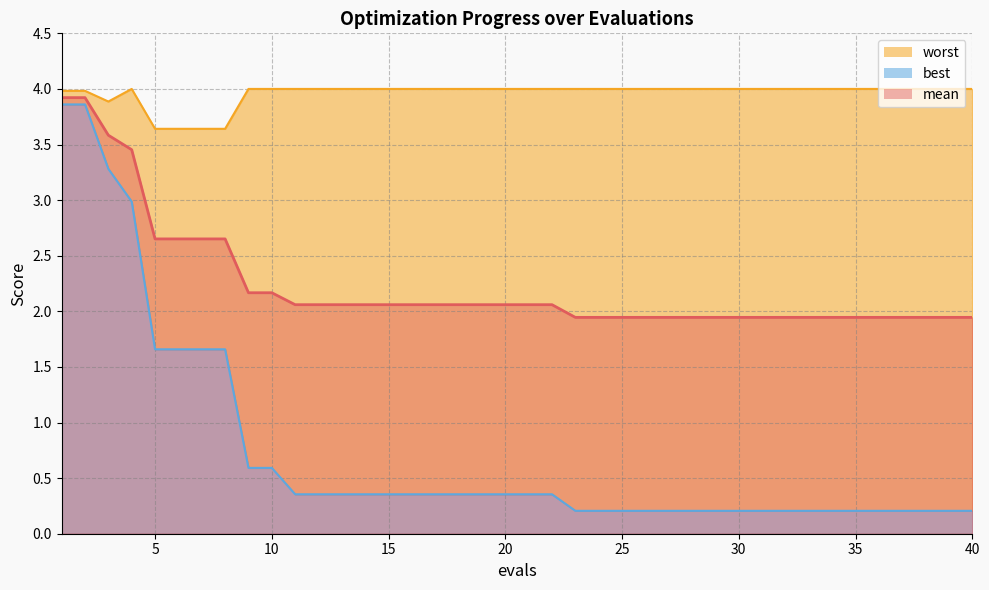

Which category has the highest value in the mean series?

1